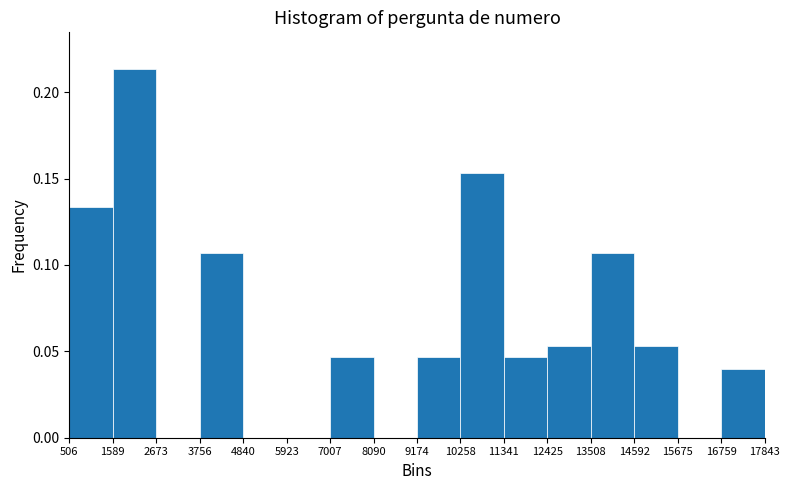

Reading left to right, transcribe this chart: for each bar, give the range it covers on the x-axis and its height. The values are not printed on the chart, so give them approximately, as read against the axis.

506 to 1589: 0.135
1589 to 2673: 0.215
2673 to 3756: 0
3756 to 4840: 0.105
4840 to 5923: 0
5923 to 7007: 0
7007 to 8090: 0.045
8090 to 9174: 0
9174 to 10258: 0.045
10258 to 11341: 0.155
11341 to 12425: 0.045
12425 to 13508: 0.055
13508 to 14592: 0.105
14592 to 15675: 0.055
15675 to 16759: 0
16759 to 17843: 0.040